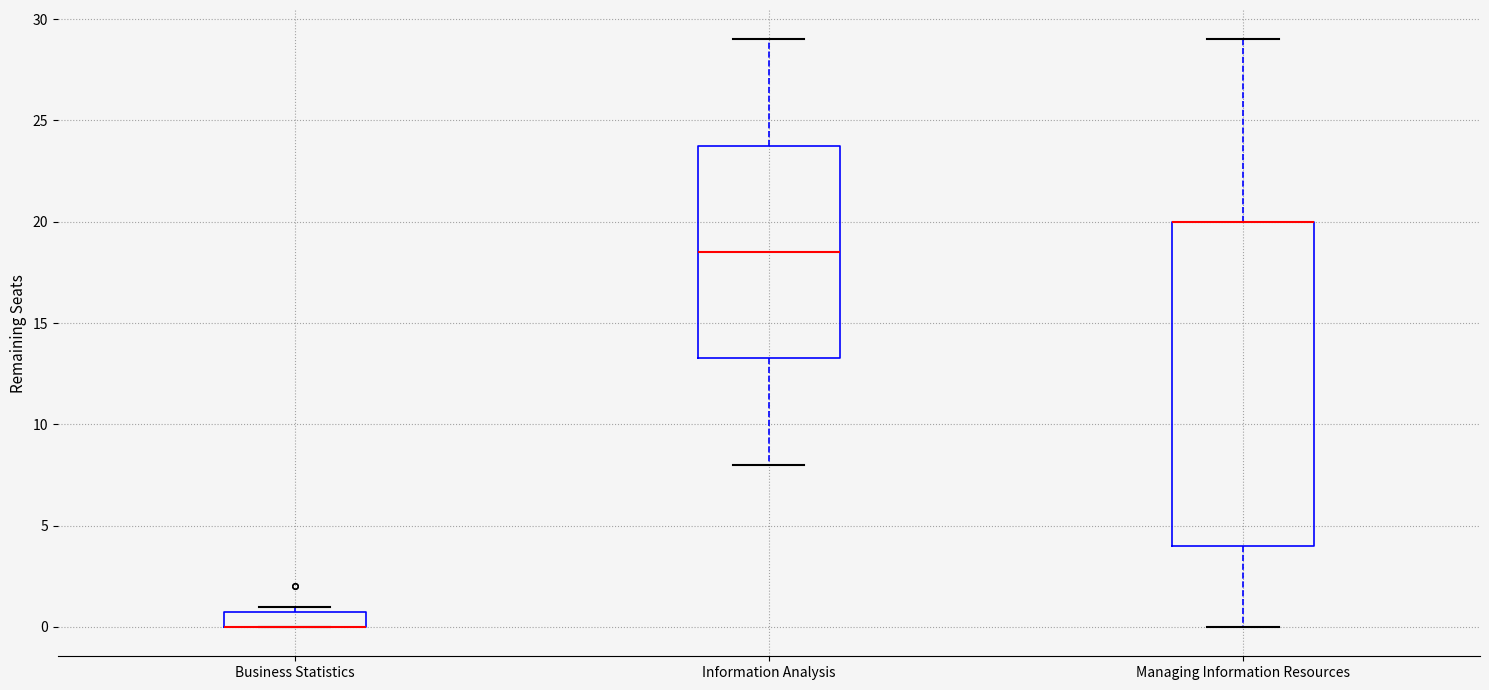

Comparing the boxes themselves (not the whiskers), which one is the tallest?

Managing Information Resources